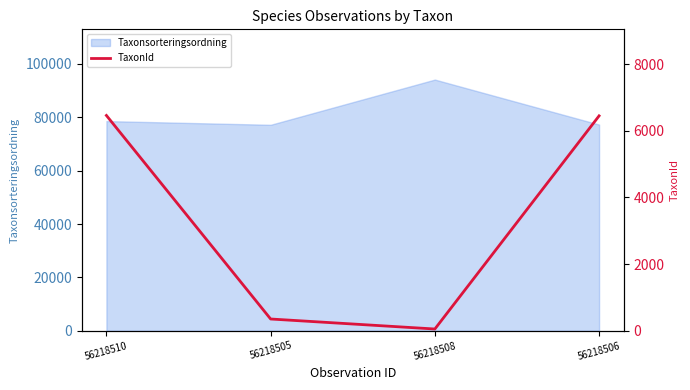

What is the label of the 3rd point from the left?

56218508